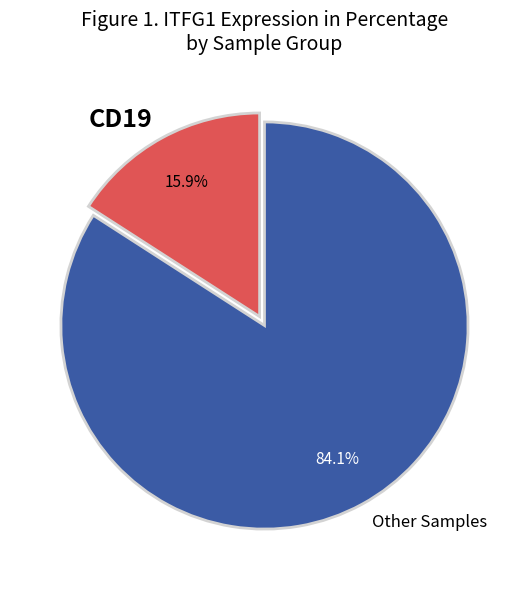

Does any single category account for the majority?

Yes